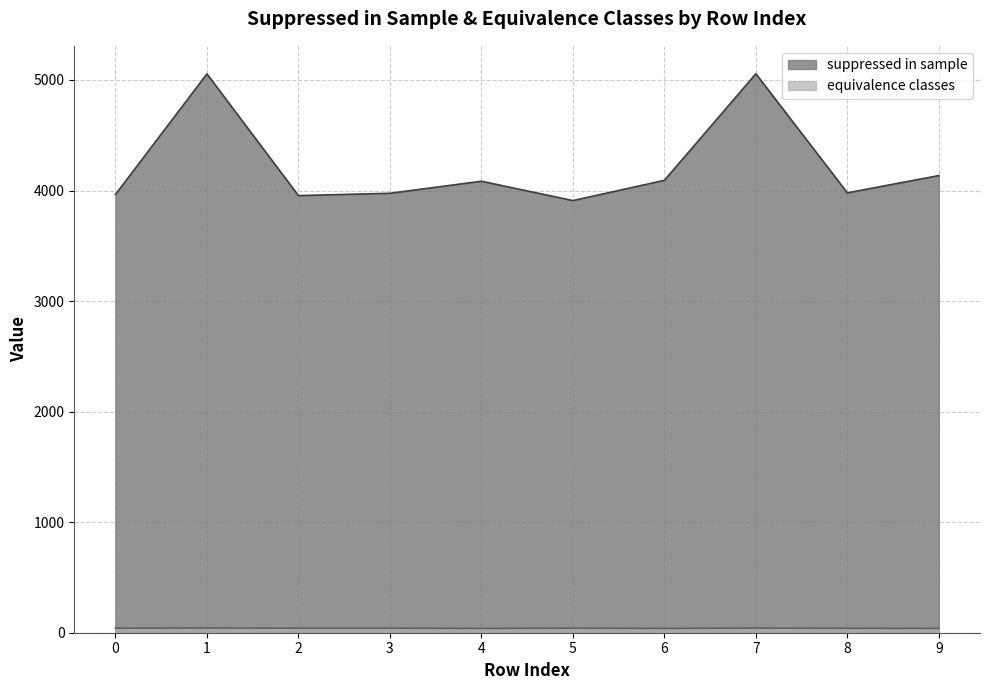

Reading left to right, transcribe all the data shown in this chart.

suppressed in sample: 3964	5055	3954	3975	4084	3909	4092	5056	3979	4135
equivalence classes: 41	43	41	41	39	41	39	42	40	39